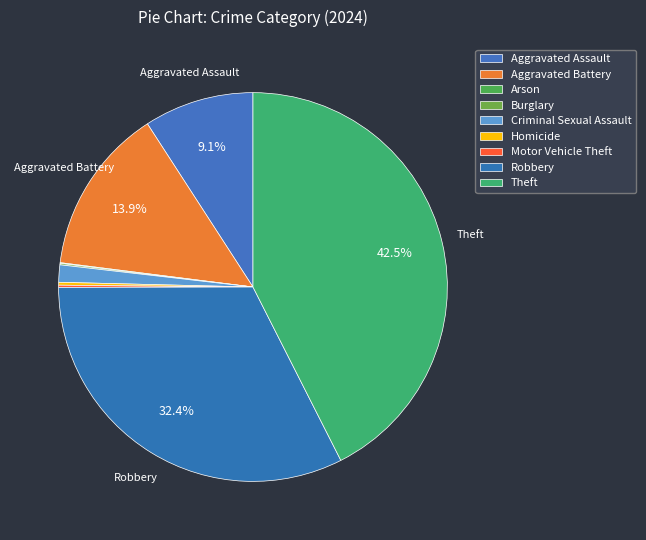

Is it true that Homicide is 0% of the pie?

True